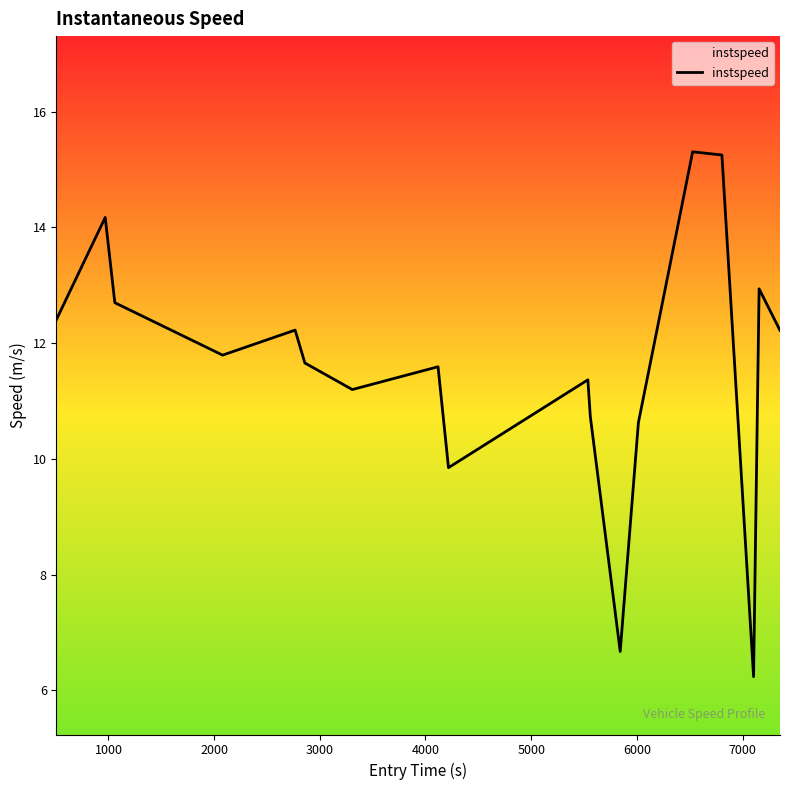

What is the difference between the maximum and minimum values?

9.1